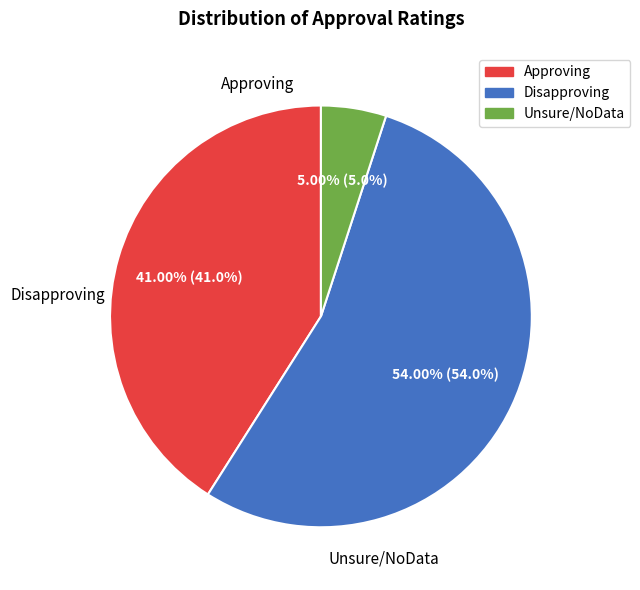

Between Approving and Disapproving, which is larger?

Disapproving